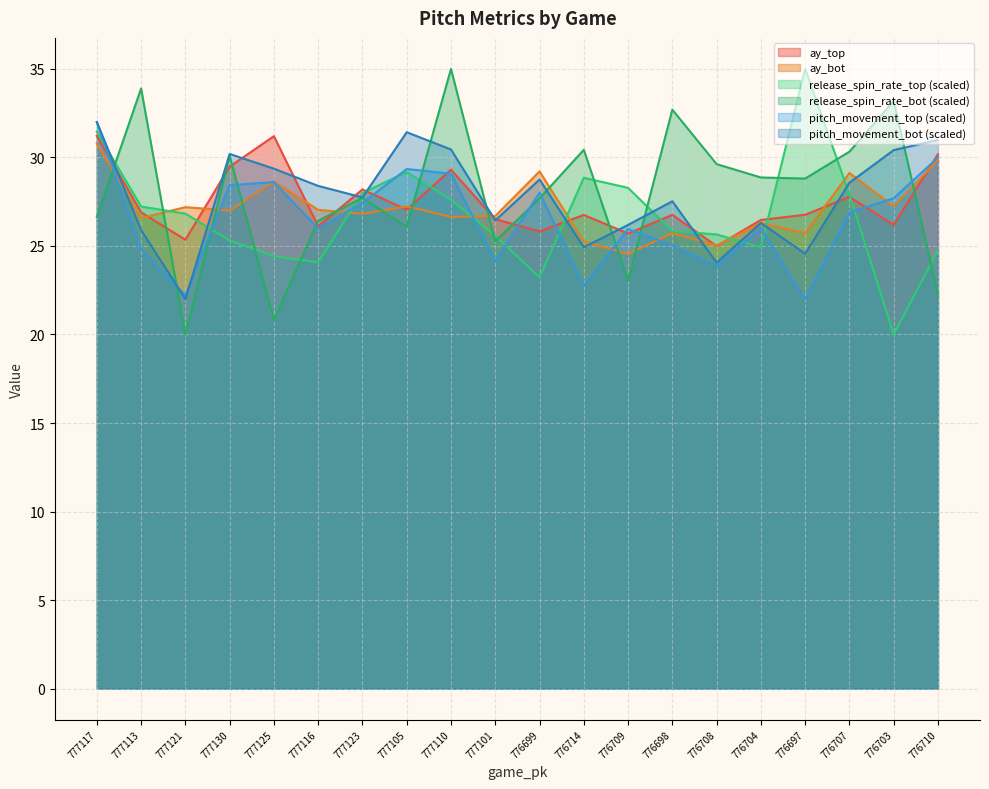

At how many categories does at least one series exceed 31?

8